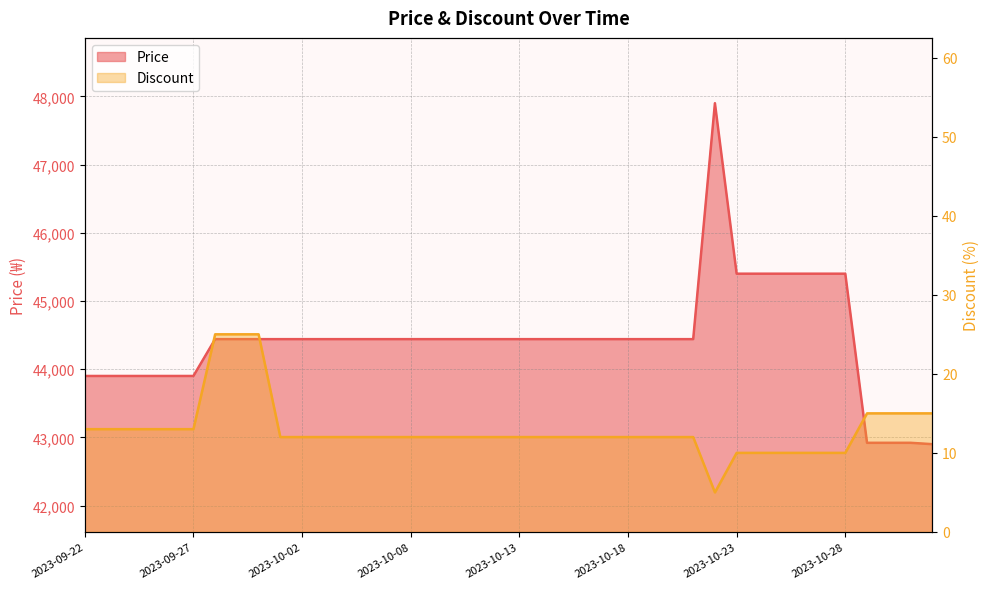

What position from the right is 2023-10-04?

28